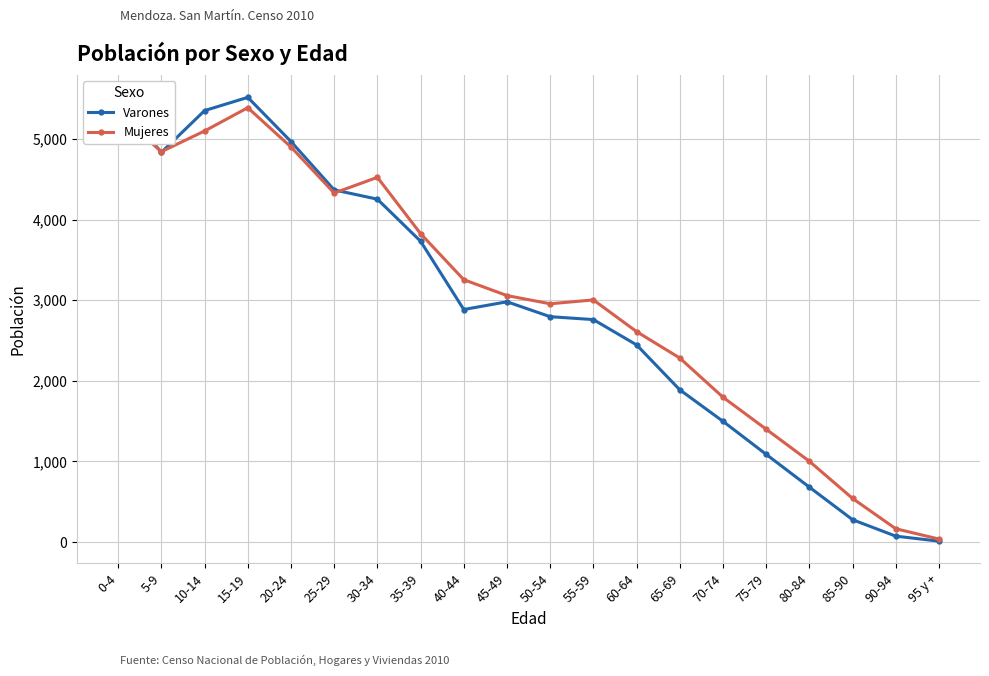

List the series in order of their peak value, lowest first.

Mujeres, Varones